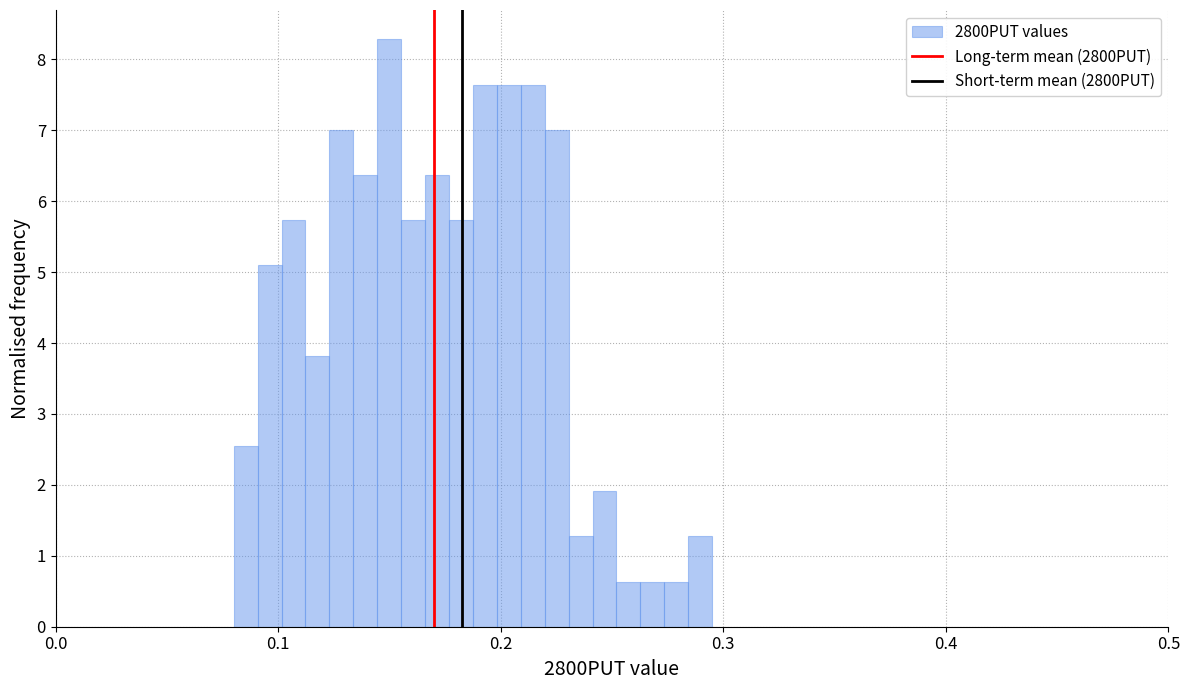

Around what value on the x-axis is the tallest bar? Give the approximate position of its centre, as read against the axis.

0.15